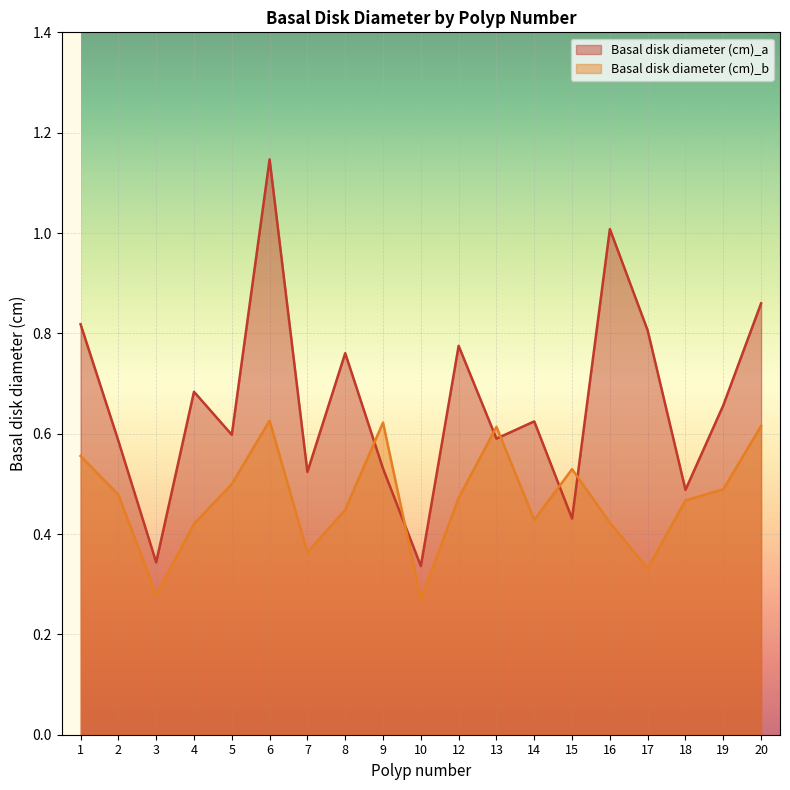

Does the chart display data point markers on the line(s)?

No